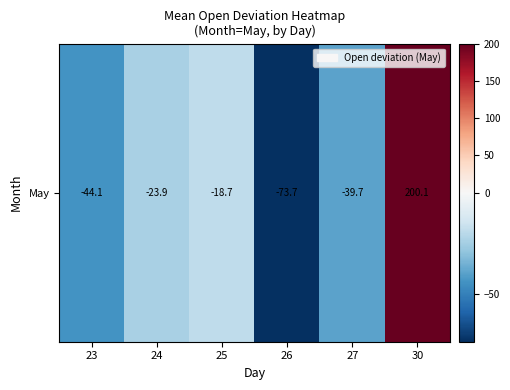

List the labels in order of value, smallest first.

26, 23, 27, 24, 25, 30